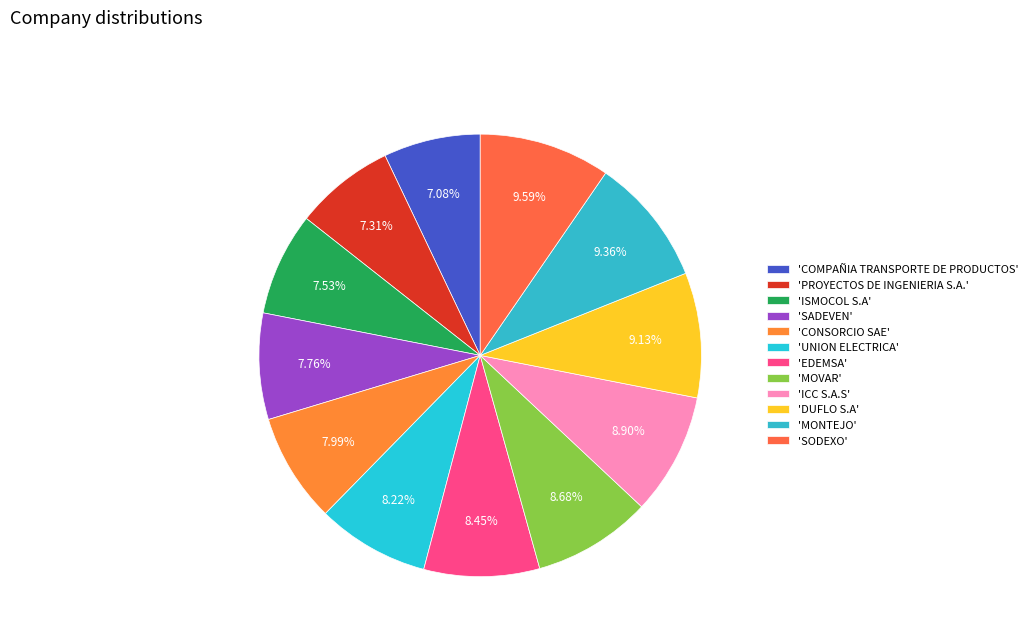

Count the number of slices in the pie.

12